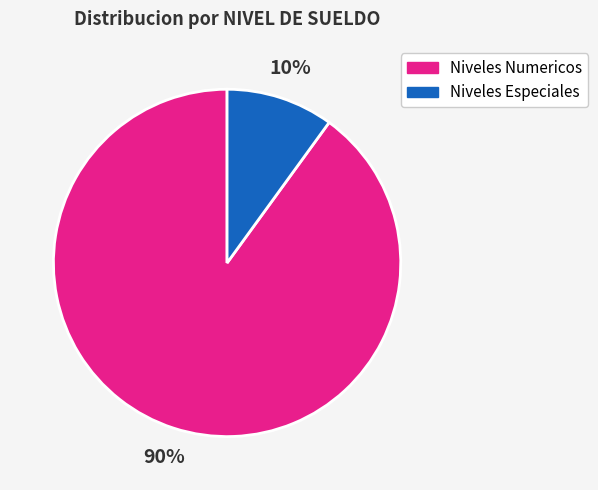

Is there a majority slice in this chart?

Yes